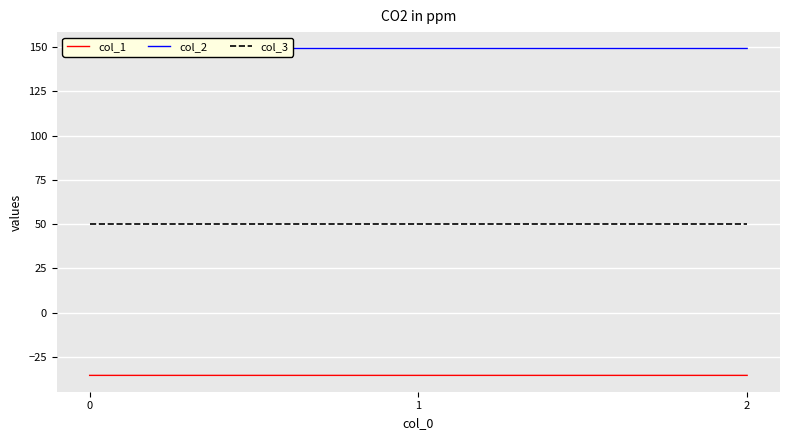

Rank the series at 2 from lowest to highest value.

col_1, col_3, col_2